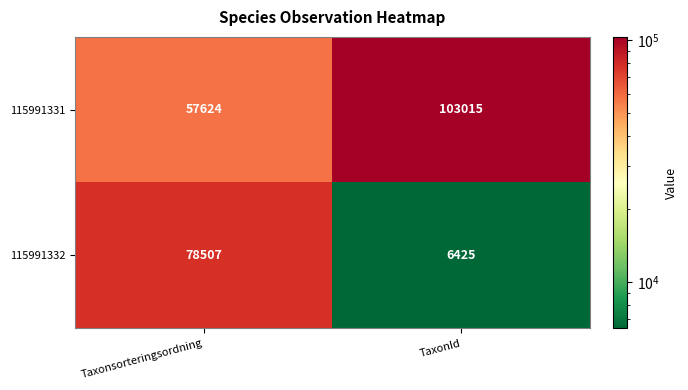

What is the spread (max minus min) of values at TaxonId?

96590